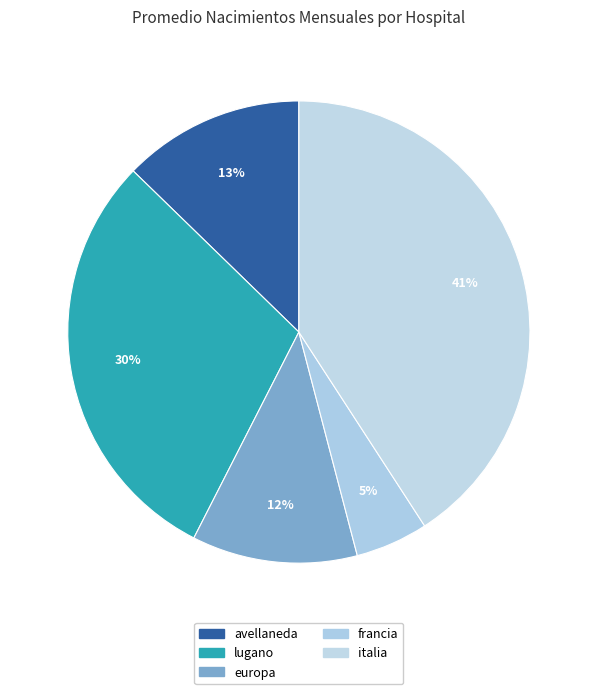

What portion of the pie excludes italia?

59.2%